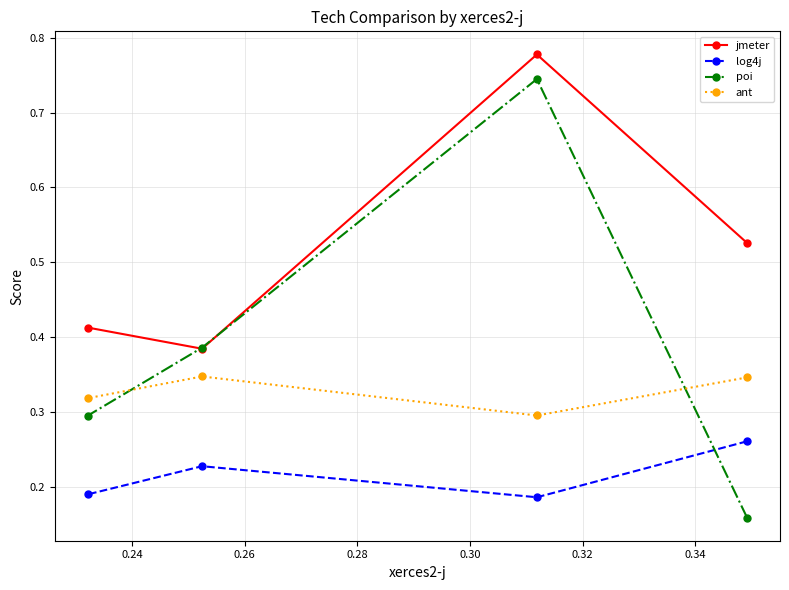

Which series has the largest total across all categories?

jmeter